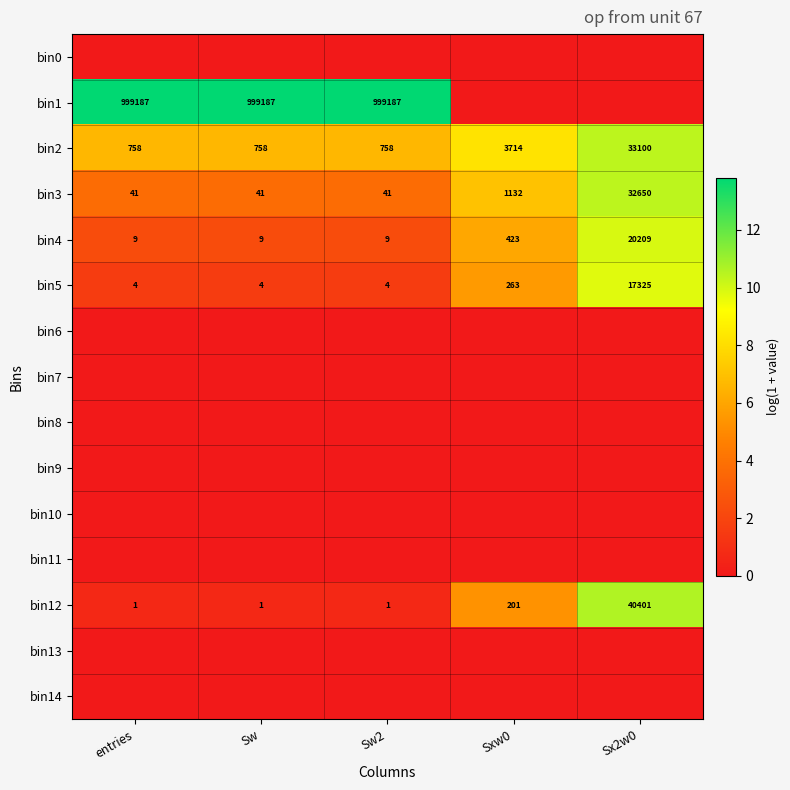

Is it true that bin12 equals 201 at Sxw0?

True